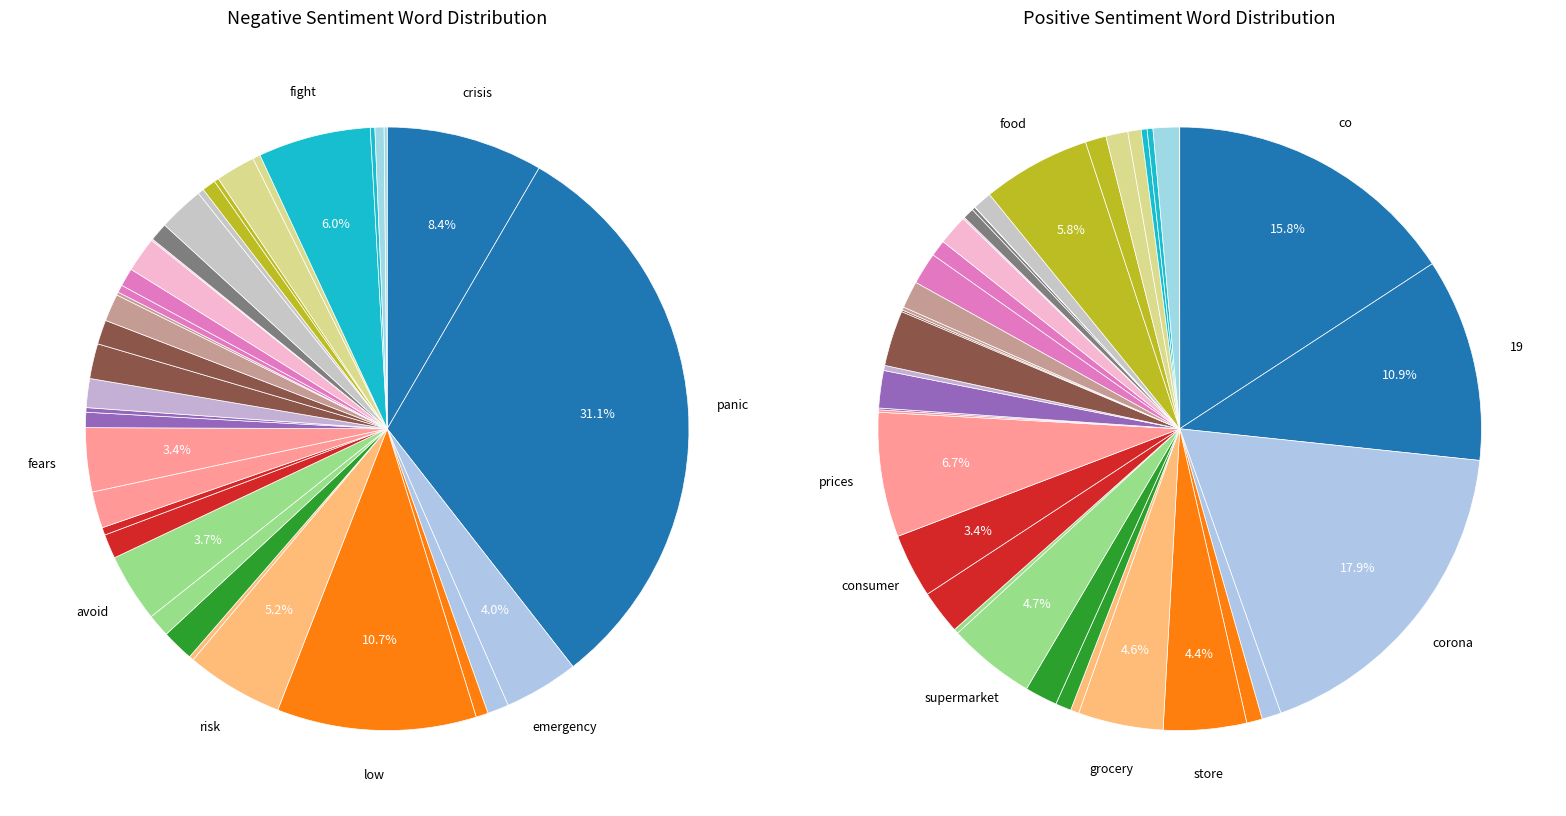

What portion of the pie excludes 8?

99.8%